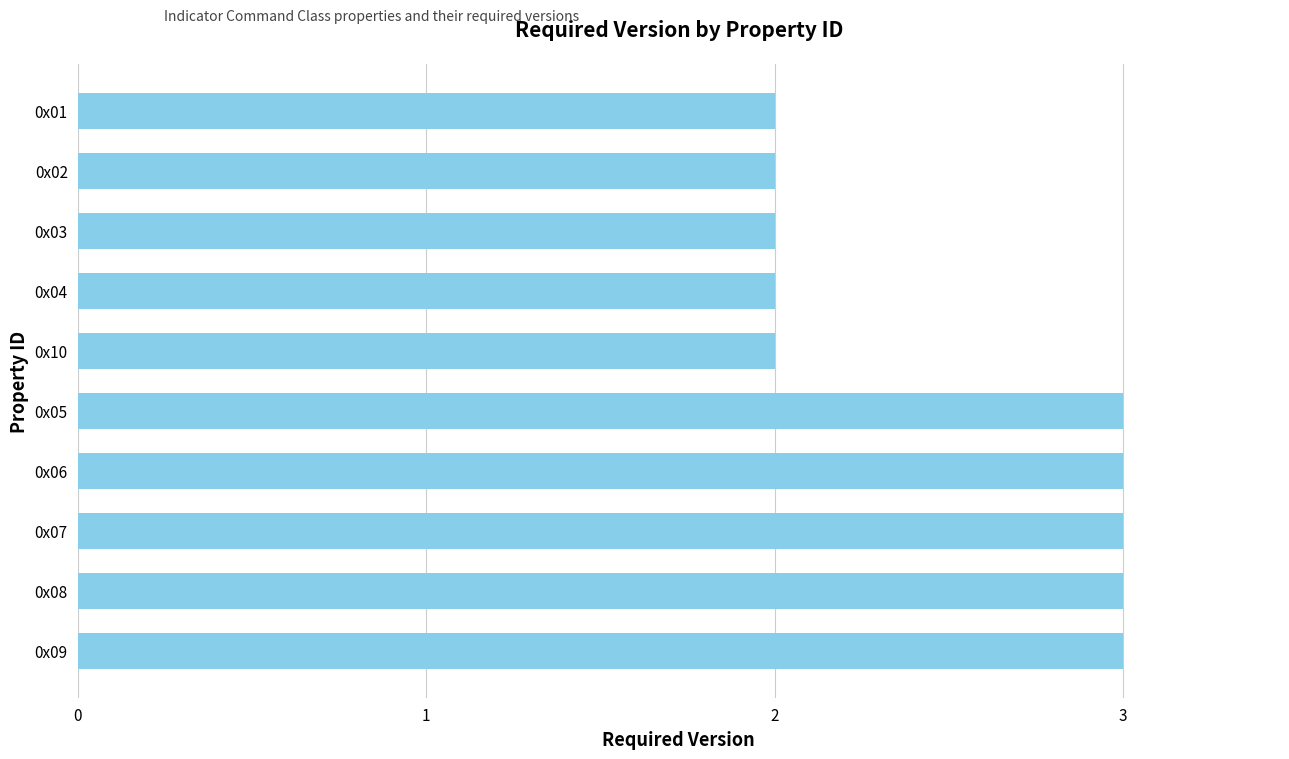

The value at 0x04 is 1. True or false?

False